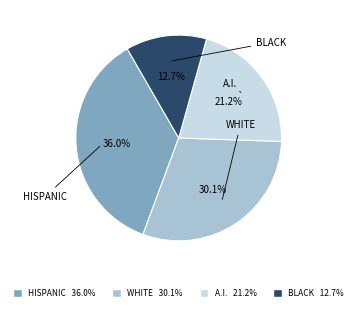

Is there any slice that represents more than half of the pie?

No